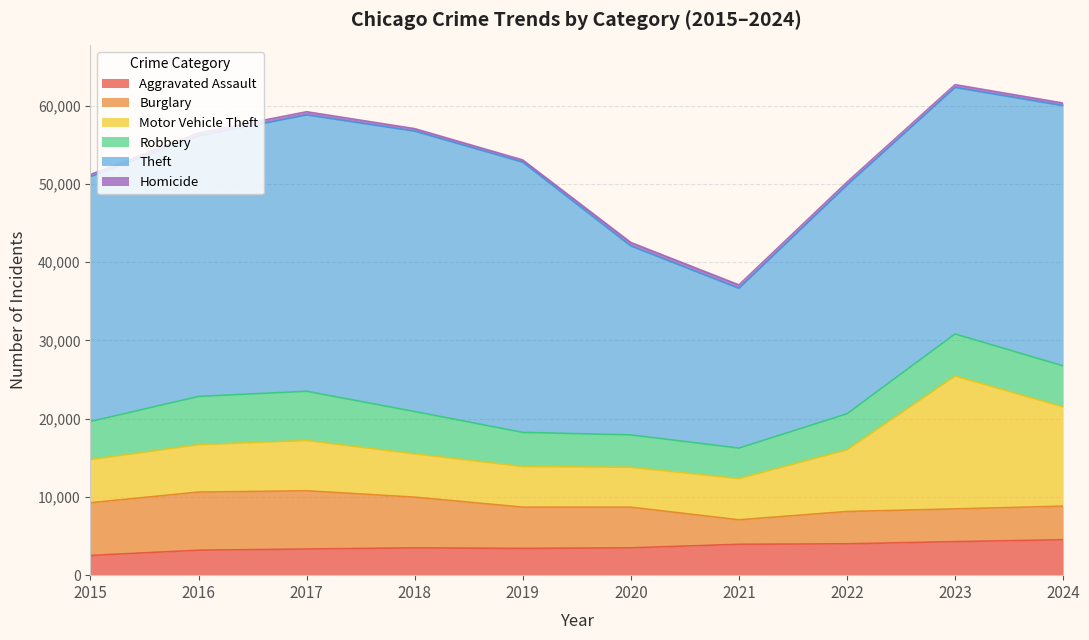

What is the spread (max minus min) of values at 2020?

23702